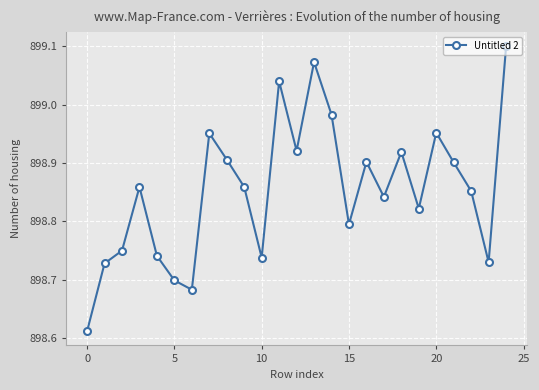

True or false: there are more than 2 points higher than both neighbors.

True